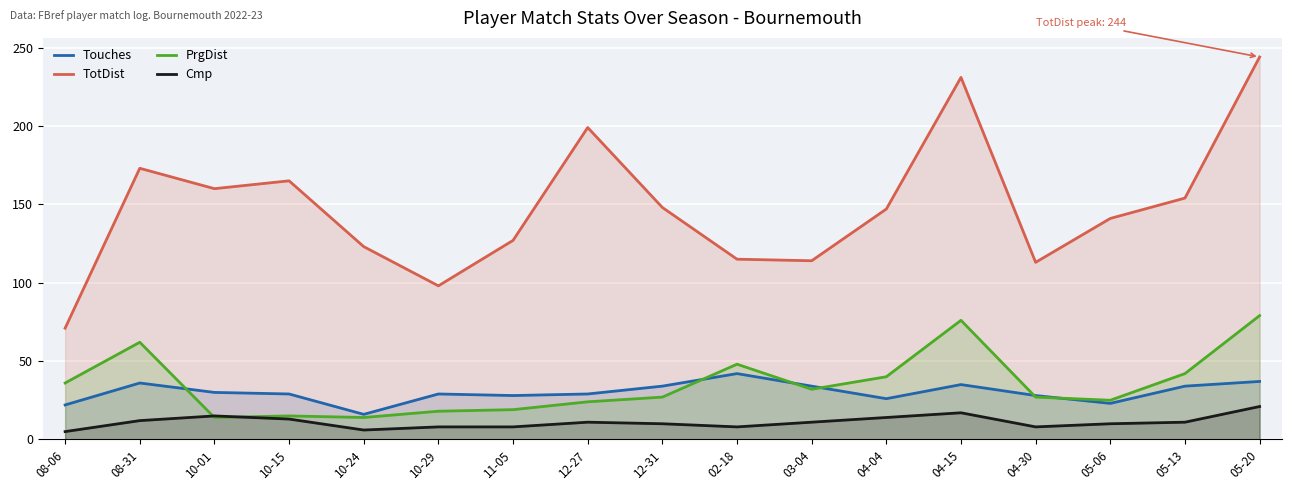

What is the average value of the TotDist series?

148